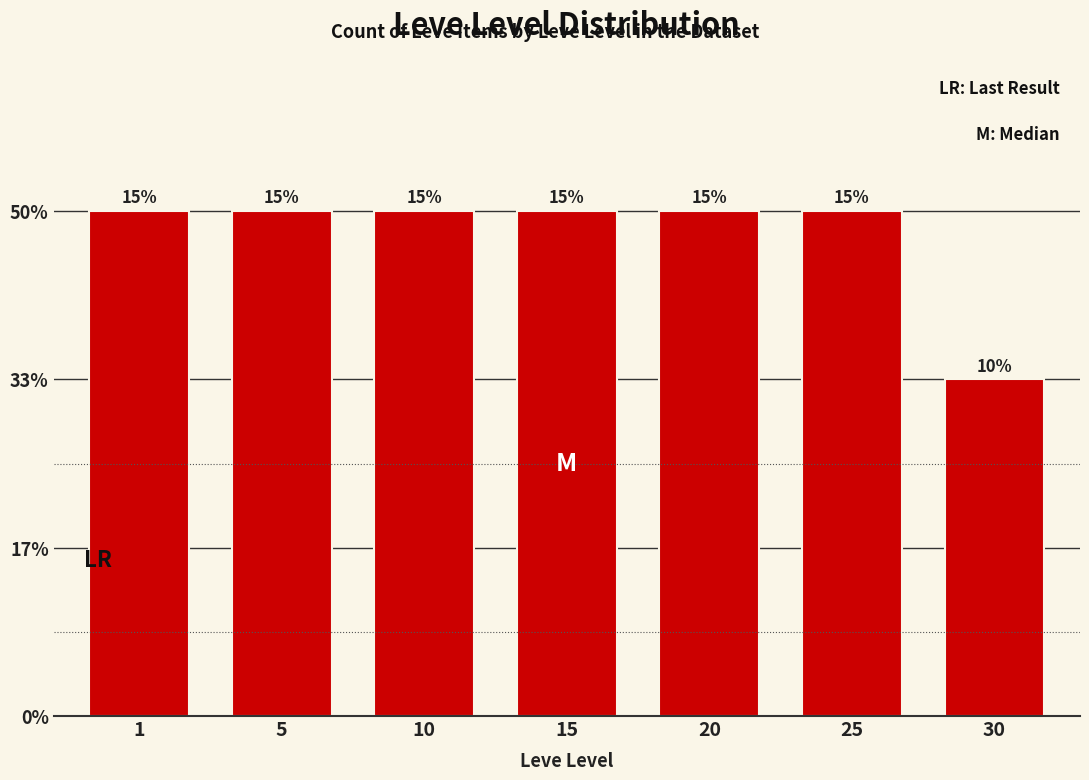

Are the bars horizontal?

No